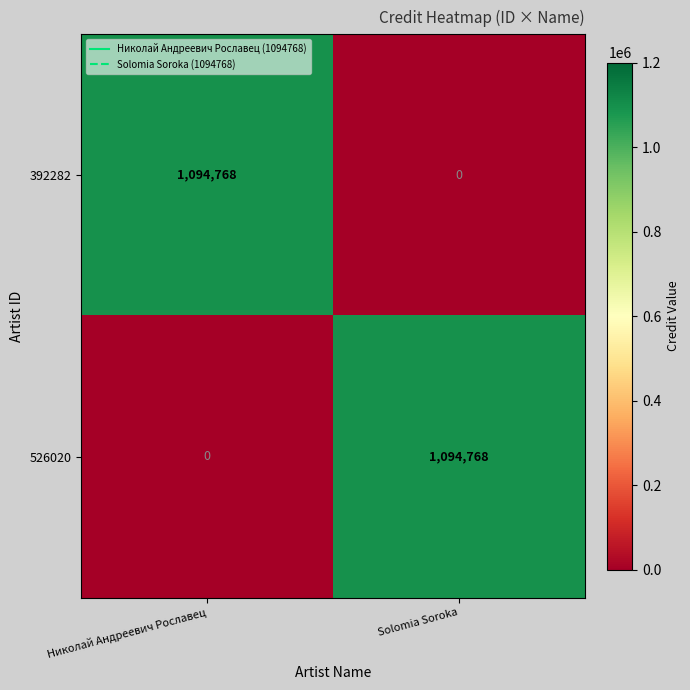

What is the approximate value of 526020 at Solomia Soroka, to the nearest 100?

1094800